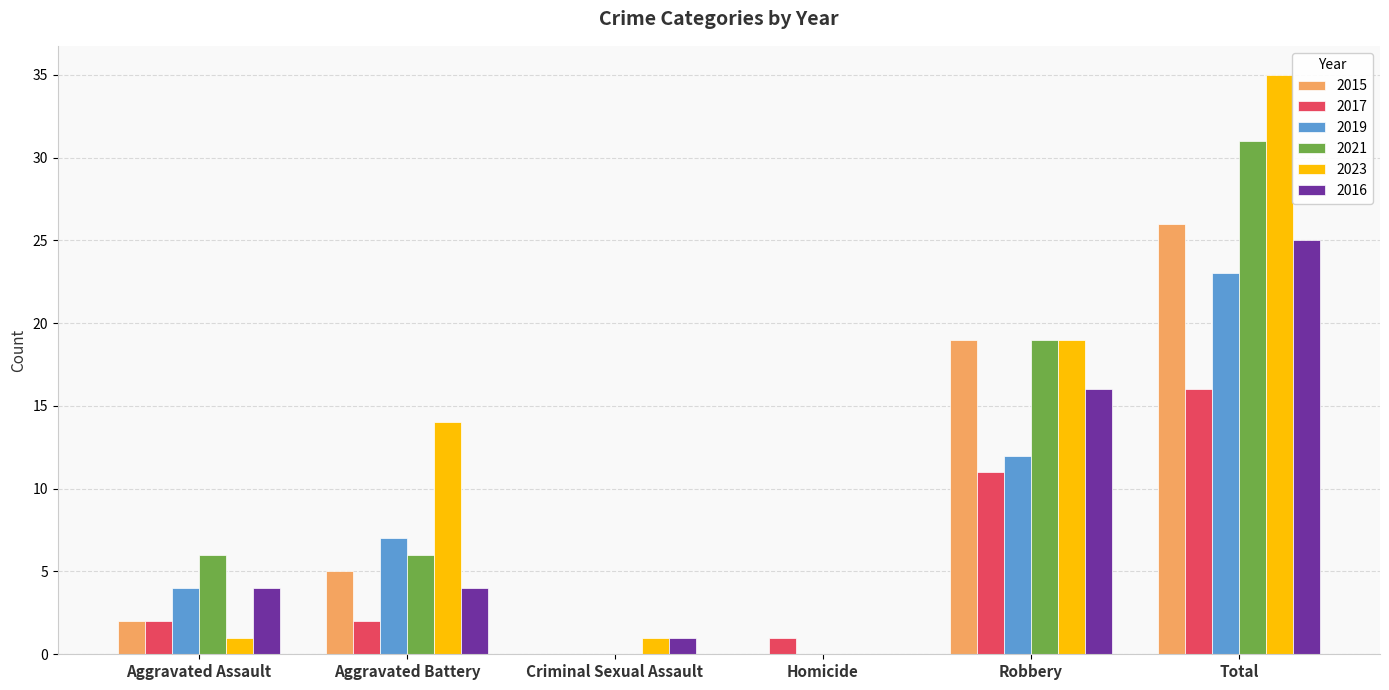

True or false: 2017 has a value of 2 at Aggravated Assault.

True